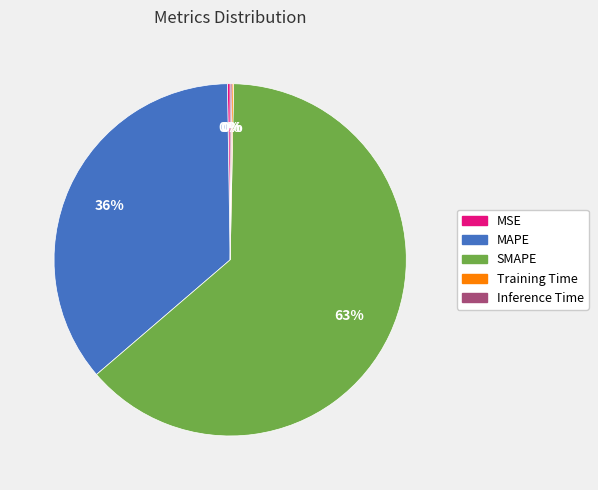

What is the largest slice in the pie chart?

SMAPE